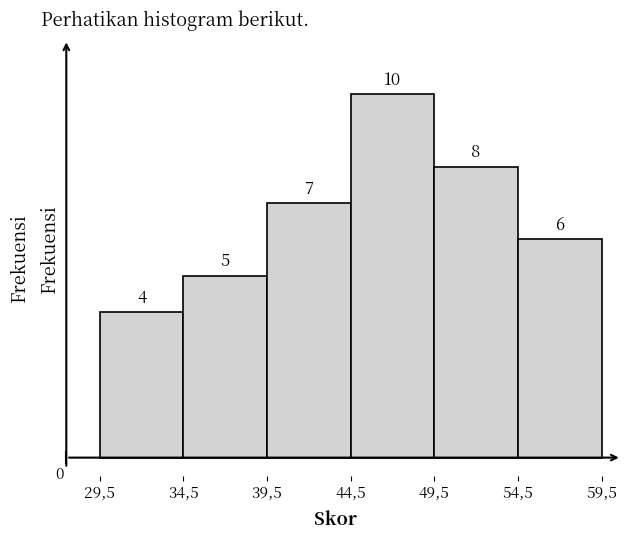

Reading left to right, list all the values displayed in this chart.

4	5	7	10	8	6